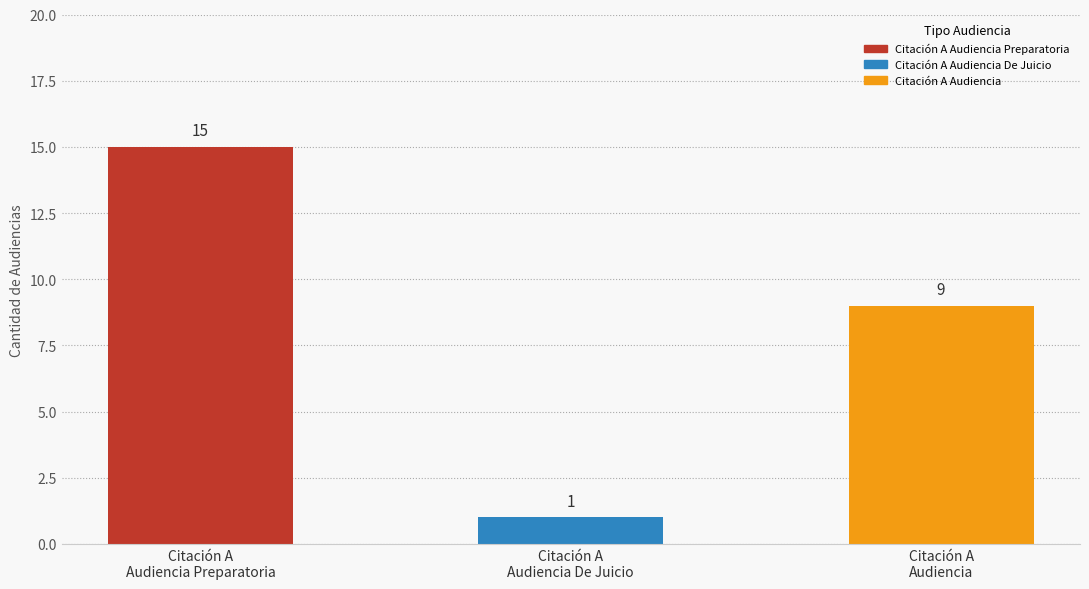

What is the sum of the values at Citación A
Audiencia De Juicio and Citación A
Audiencia?

10